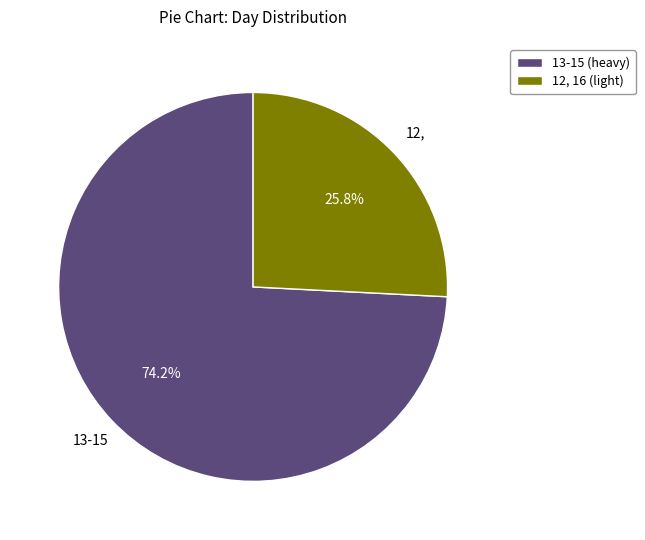

Is the sum of 12, 16 (light) and 13-15 (heavy) greater than half?

Yes